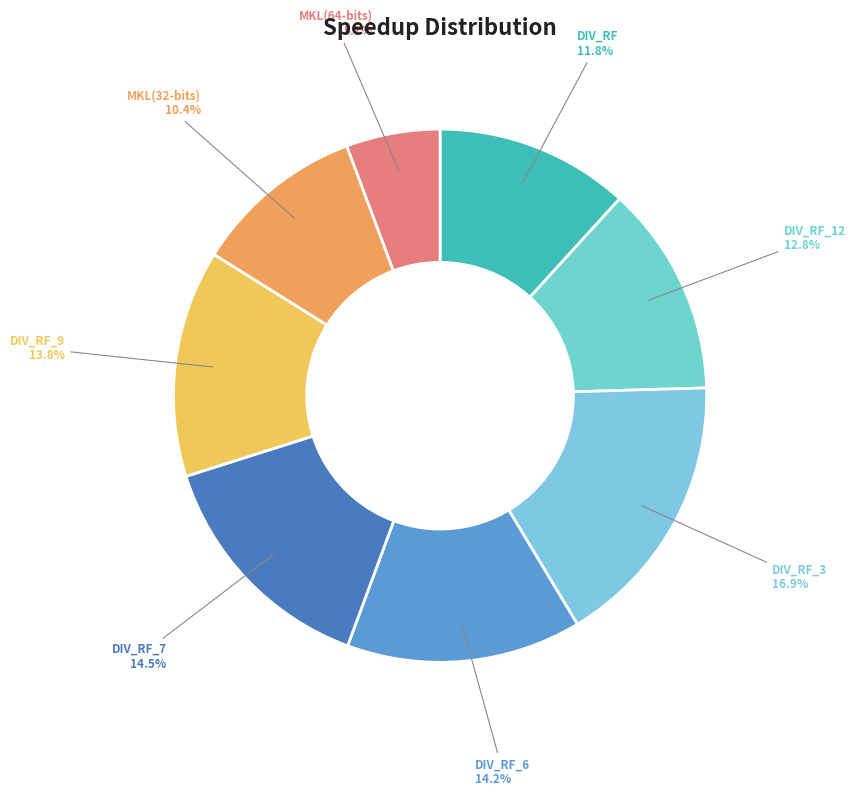

Which has a higher value, DIV_RF_9 or DIV_RF_3?

DIV_RF_3